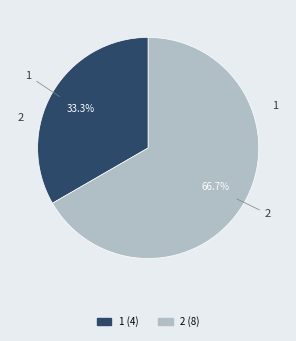

Between 1 and 2, which is larger?

2